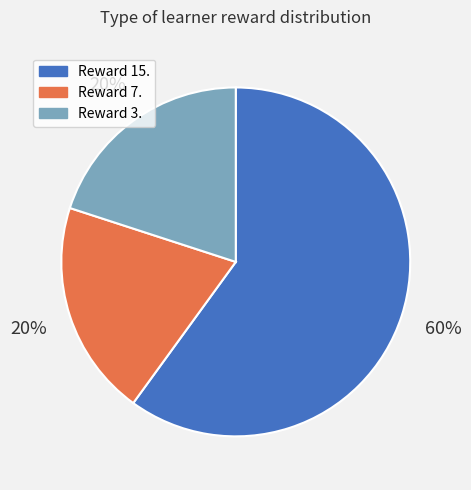

Is there any slice that represents more than half of the pie?

Yes